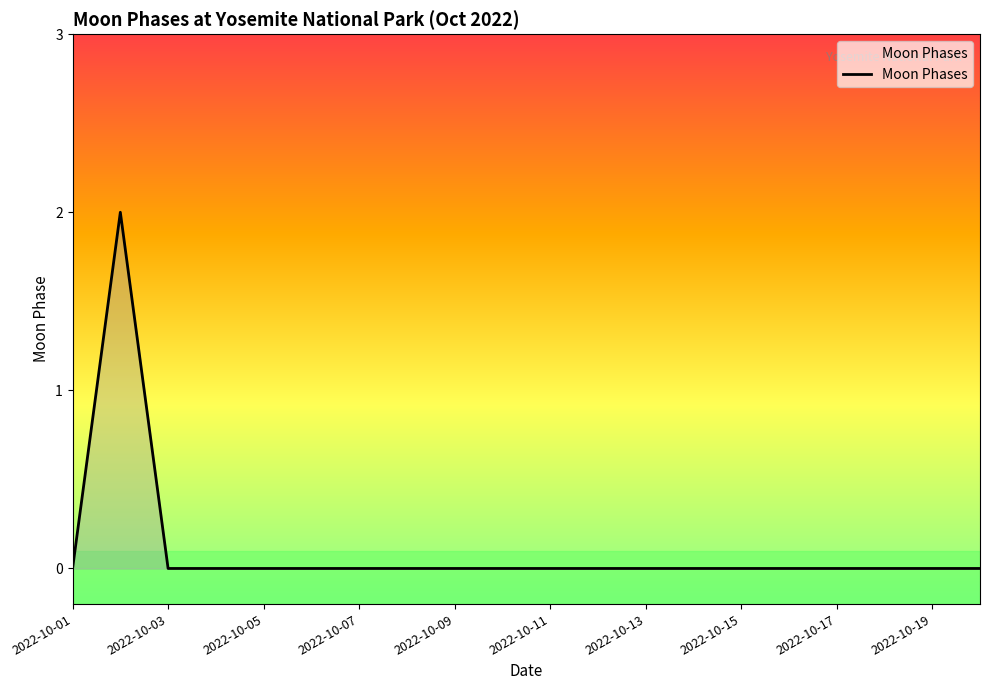

Is this an area chart (filled region under the line)?

Yes